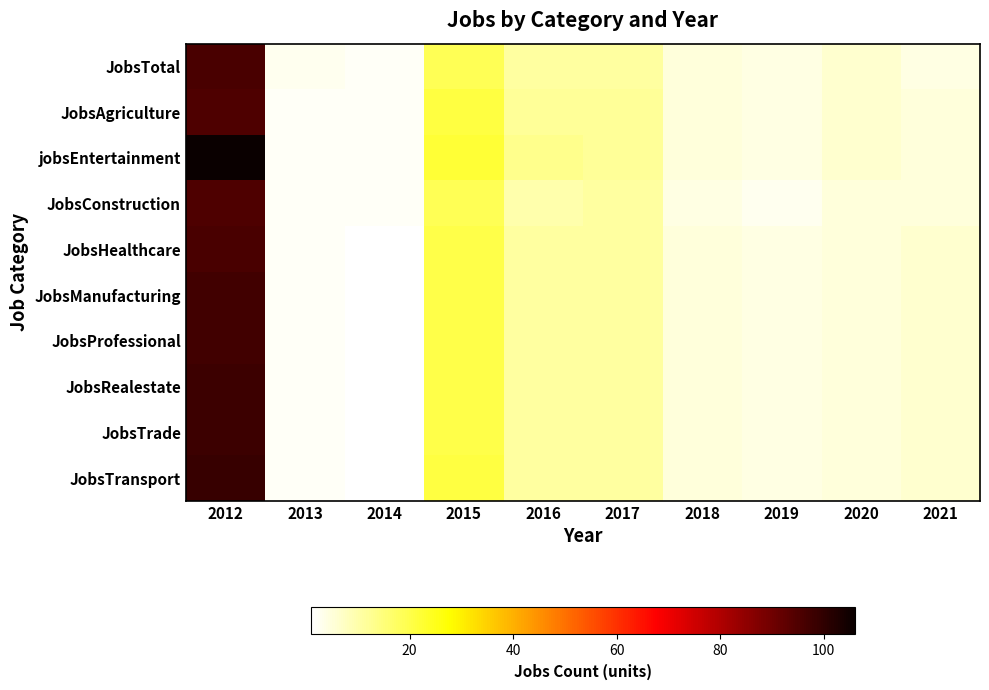

Reading left to right, list all the values displayed in this chart.

JobsTotal: 2012=96	2013=3	2014=2	2015=19	2016=11	2017=11	2018=5	2019=4	2020=6	2021=4
JobsAgriculture: 2012=95	2013=2	2014=2	2015=21	2016=12	2017=12	2018=5	2019=4	2020=6	2021=5
jobsEntertainment: 2012=106	2013=2	2014=2	2015=22	2016=13	2017=12	2018=5	2019=4	2020=6	2021=5
JobsConstruction: 2012=95	2013=2	2014=2	2015=19	2016=10	2017=11	2018=4	2019=3	2020=5	2021=5
JobsHealthcare: 2012=96	2013=2	2014=1	2015=20	2016=11	2017=11	2018=5	2019=4	2020=5	2021=6
JobsManufacturing: 2012=97	2013=2	2014=1	2015=20	2016=11	2017=11	2018=5	2019=4	2020=5	2021=6
JobsProfessional: 2012=97	2013=2	2014=1	2015=20	2016=11	2017=11	2018=5	2019=4	2020=5	2021=6
JobsRealestate: 2012=98	2013=2	2014=1	2015=20	2016=11	2017=11	2018=5	2019=4	2020=5	2021=6
JobsTrade: 2012=98	2013=2	2014=1	2015=20	2016=11	2017=11	2018=5	2019=4	2020=5	2021=6
JobsTransport: 2012=99	2013=2	2014=1	2015=21	2016=11	2017=11	2018=5	2019=4	2020=5	2021=6